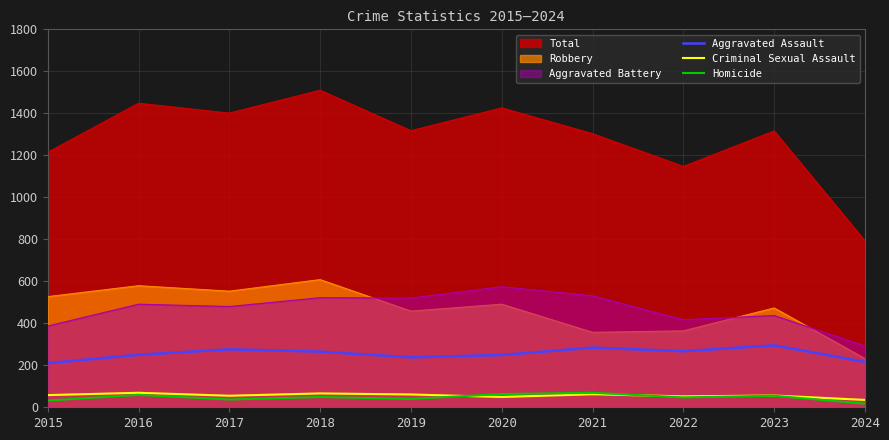

What is the minimum value for Homicide?

17